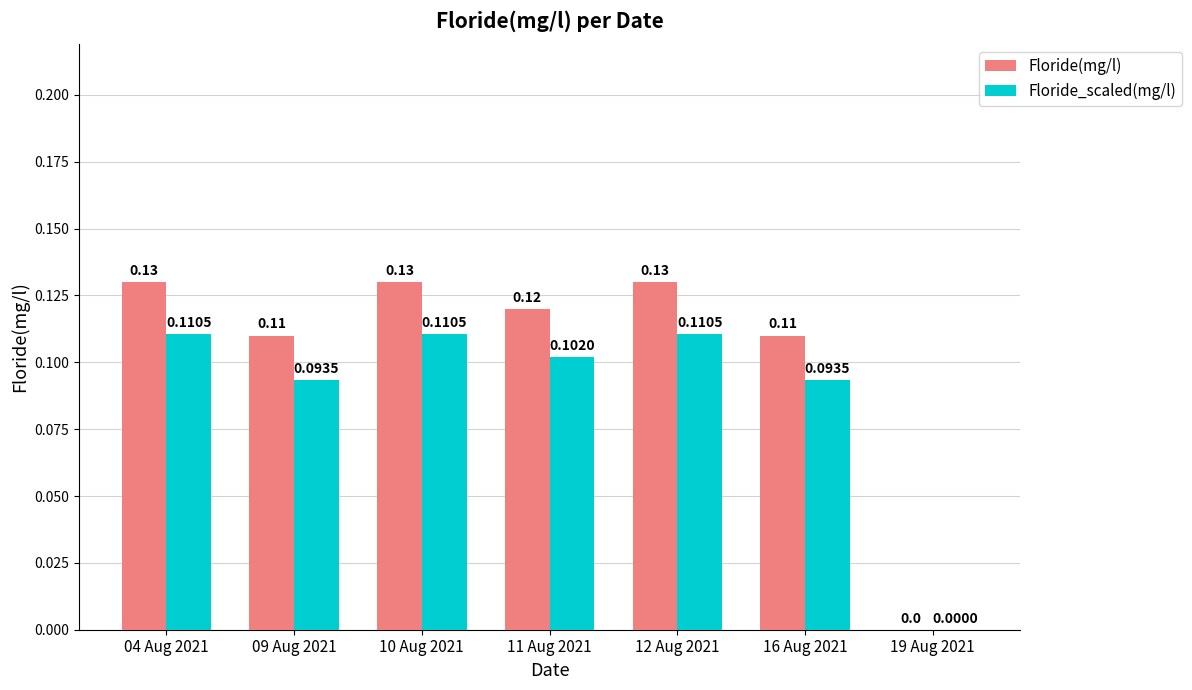

Which series changed the most between 10 Aug 2021 and 19 Aug 2021?

Floride(mg/l)